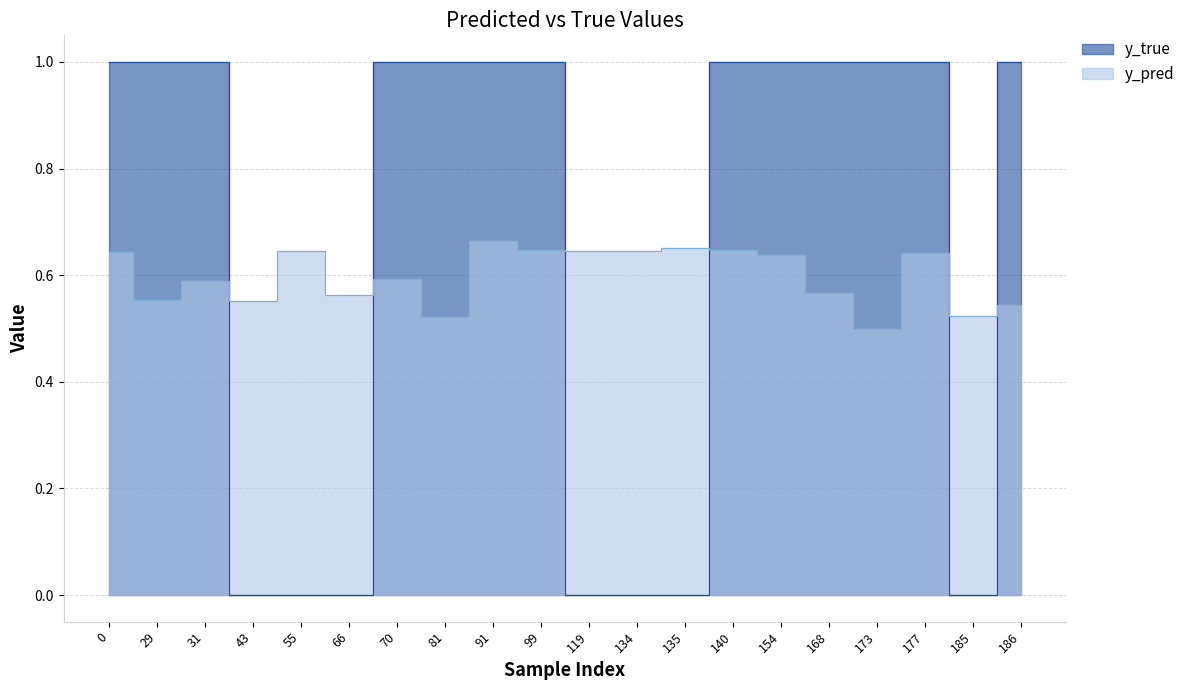

What is the difference between the highest and lowest values at 91?

0.3